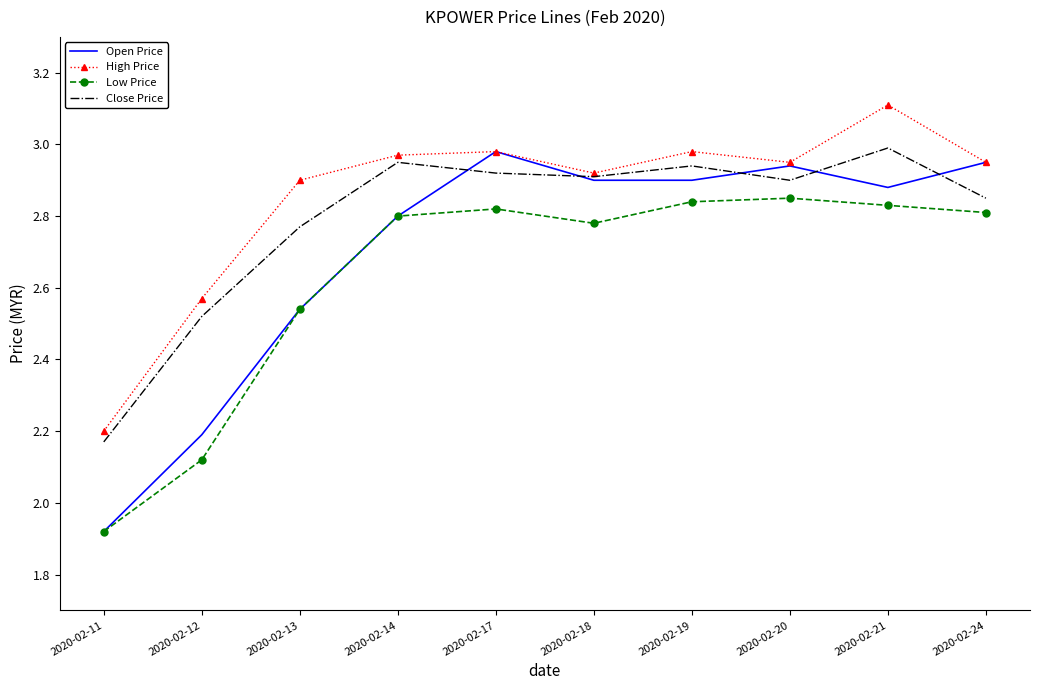

What is the difference between the second highest and minimum values in the Close Price series?

0.8